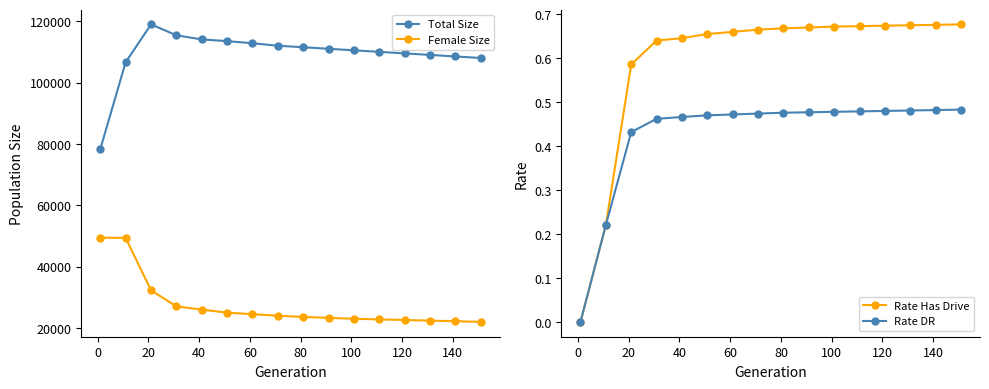

True or false: Total Size and Female Size cross at least once.

False